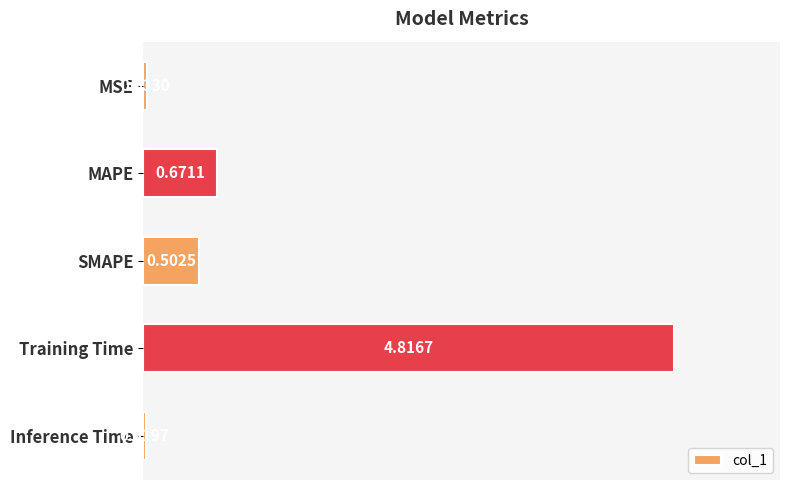

Between MSE and MAPE, which is larger?

MAPE